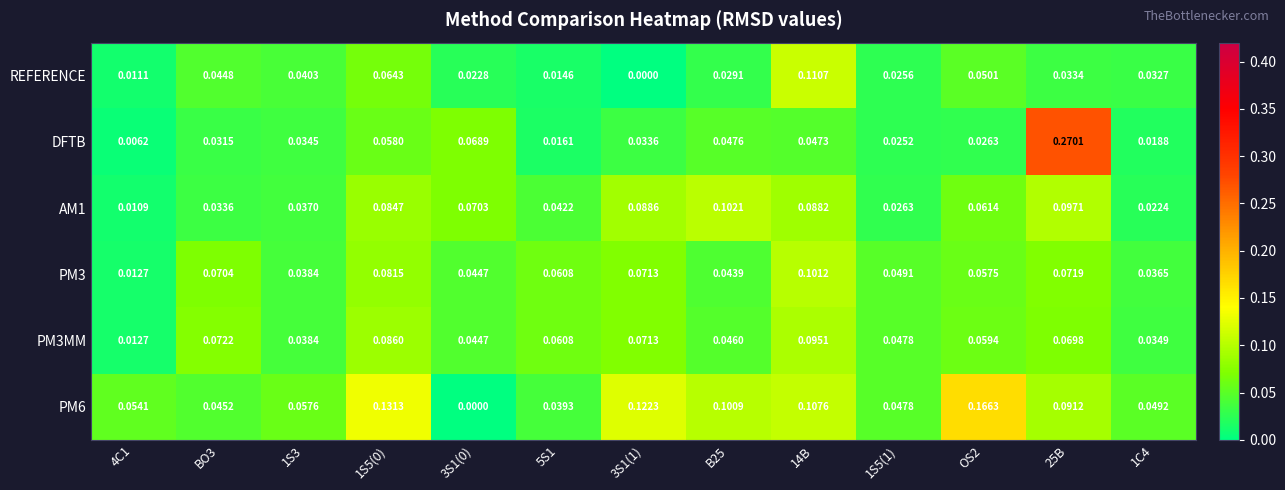

Is the value of DFTB at 3S1(0) greater than the value of AM1 at 1S5(1)?

Yes